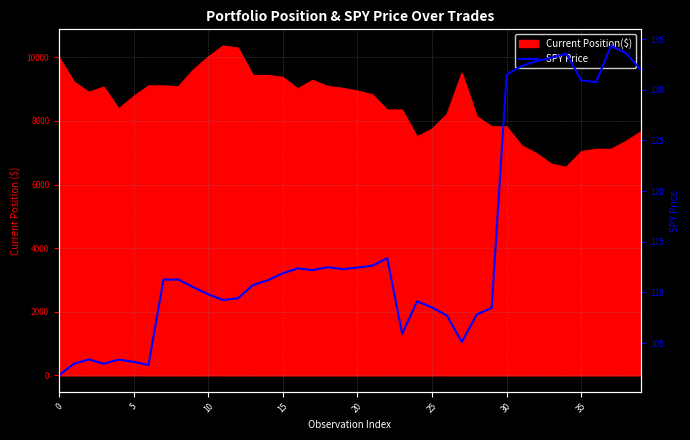

Where is the data nearest to the value 118?

22